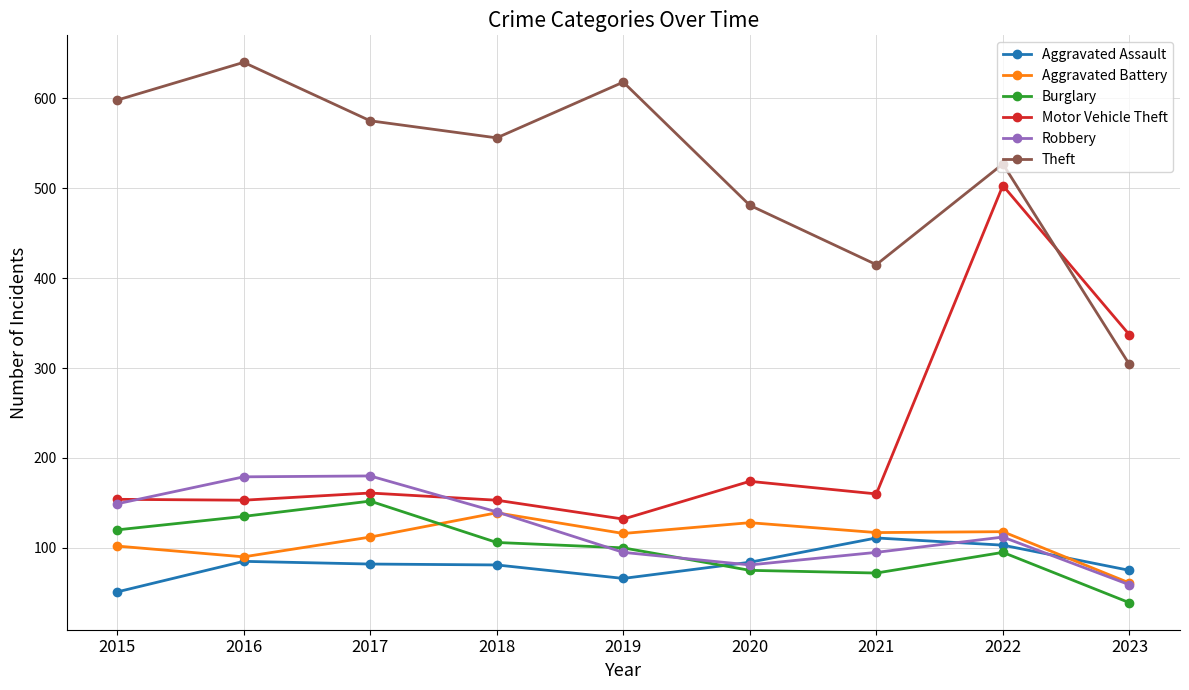

At which label does Aggravated Battery first exceed 116?

2018